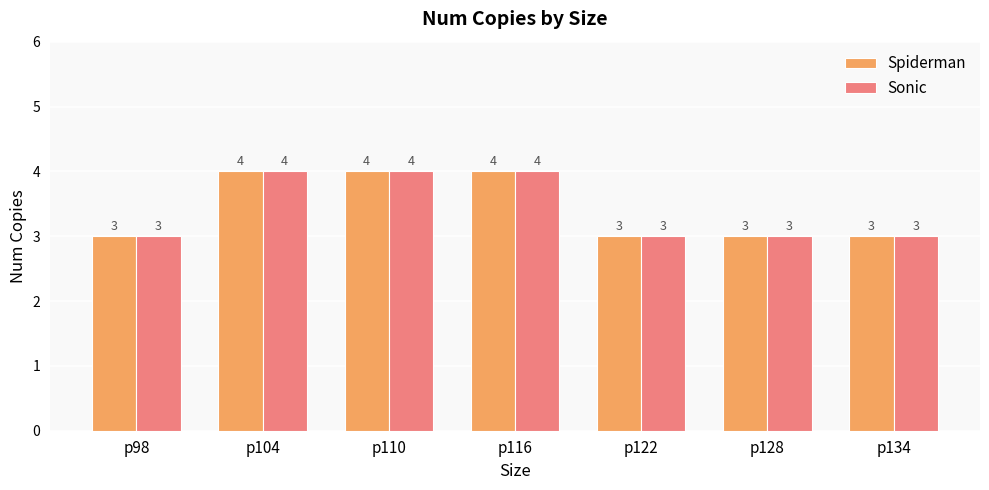

What is the total value across all series at р134?

6